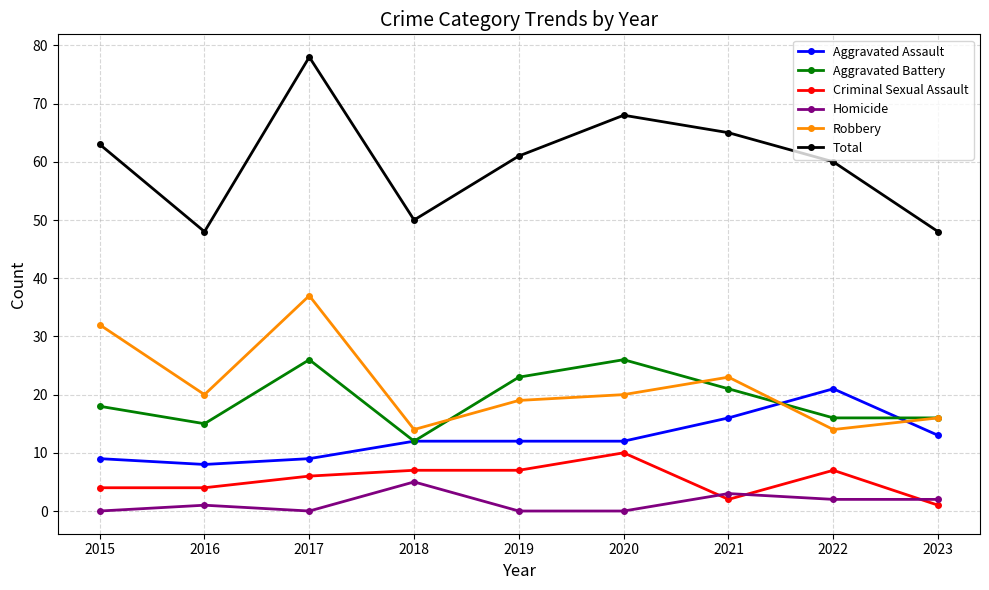

List the series in order of their peak value, highest first.

Total, Robbery, Aggravated Battery, Aggravated Assault, Criminal Sexual Assault, Homicide